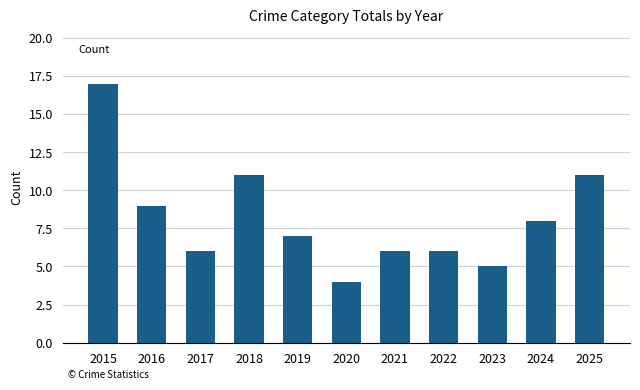

What is the ratio of the value at 2025 to the value at 2023?

2.2